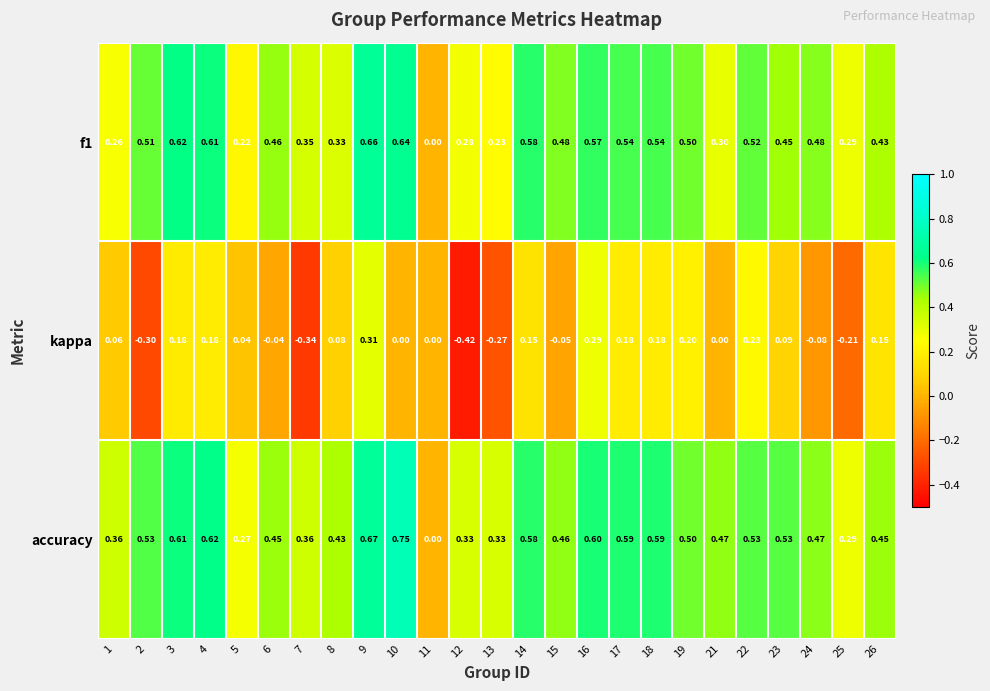

Which series has the largest total across all categories?

accuracy